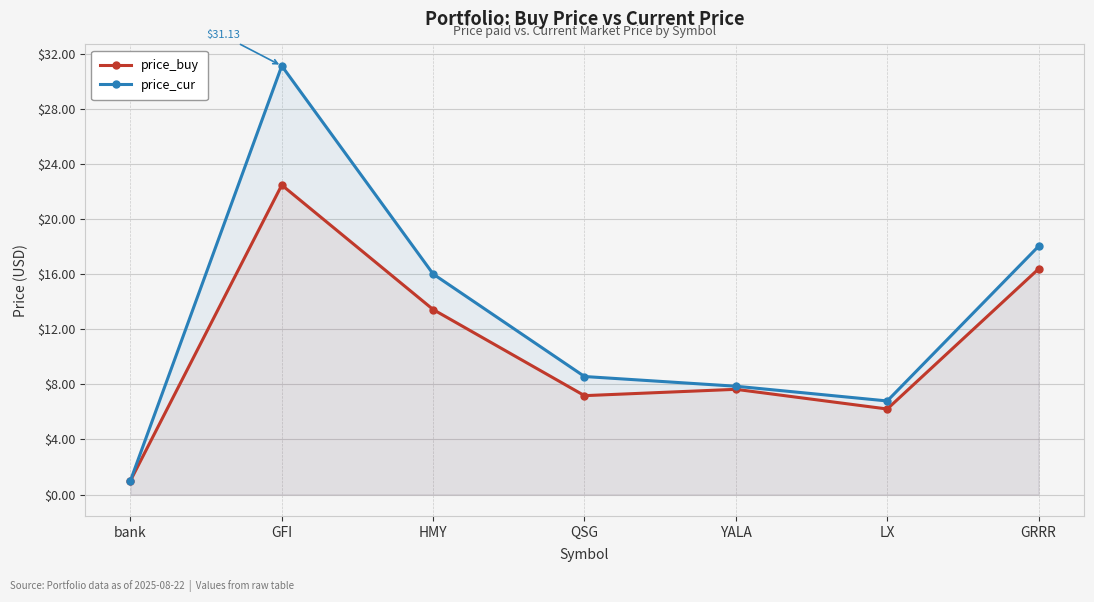

Which series changed the most between QSG and YALA?

price_cur